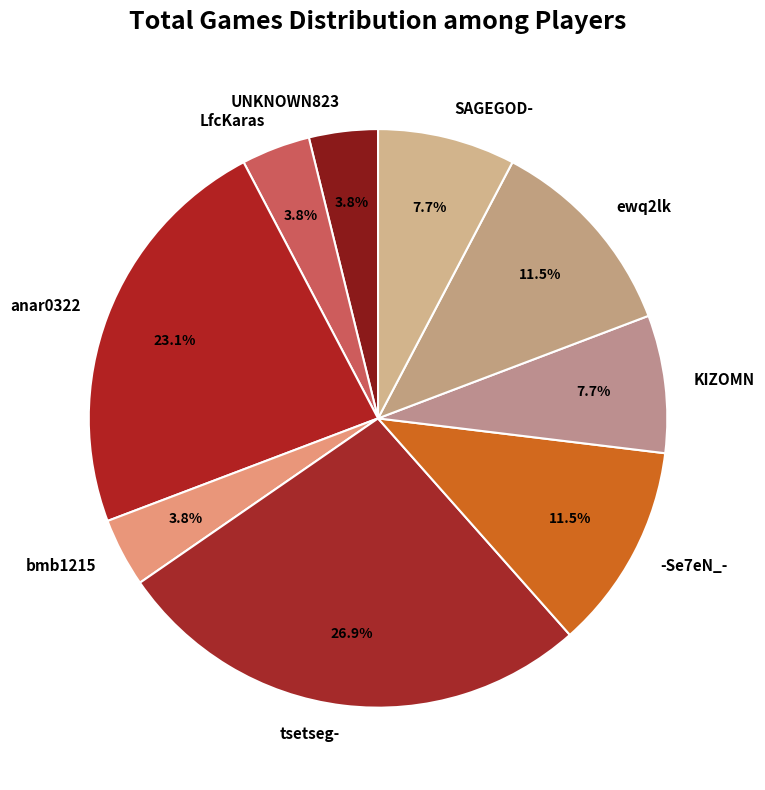

To the nearest percent, what is the difference between the SAGEGOD- and -Se7eN_- slice percentages?

4%